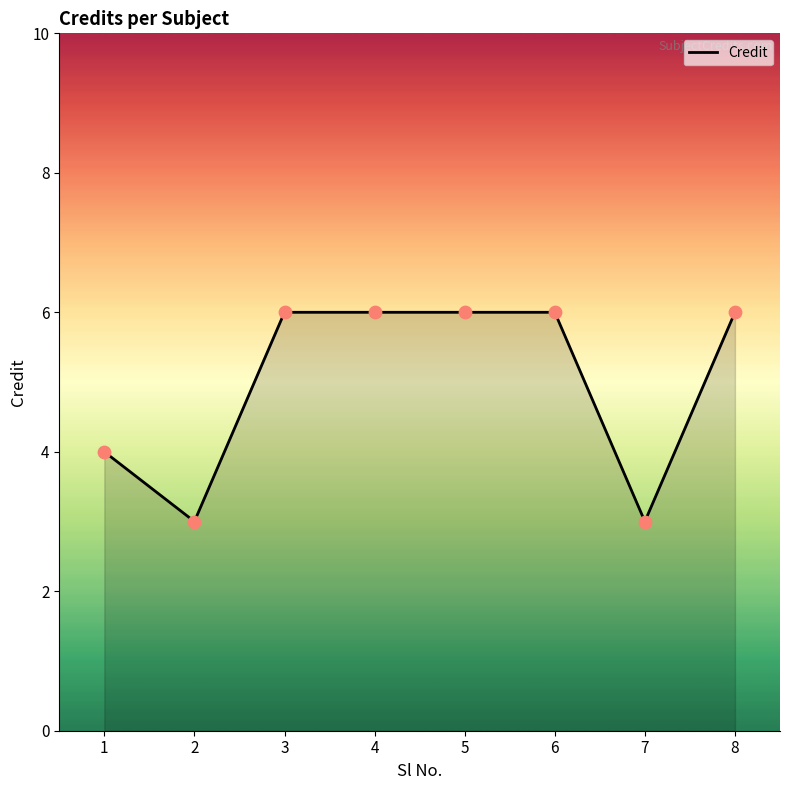

Approximately how many times larger is the value at 6 compared to 2?

2.0